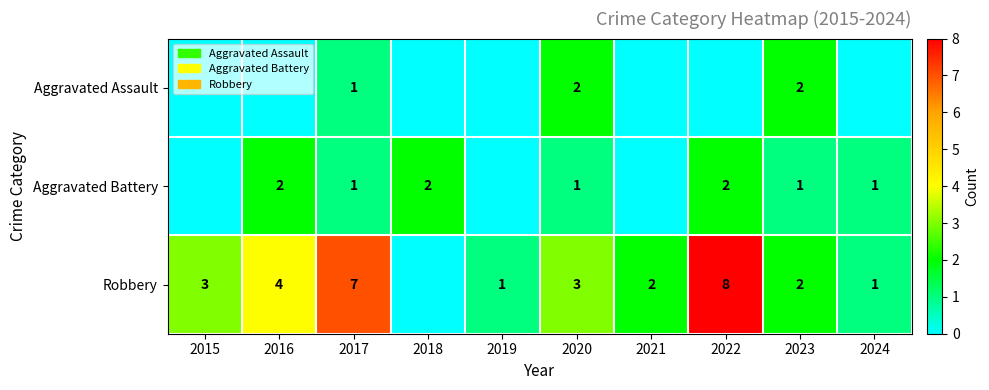

What is the total value across all series at 2020?

6